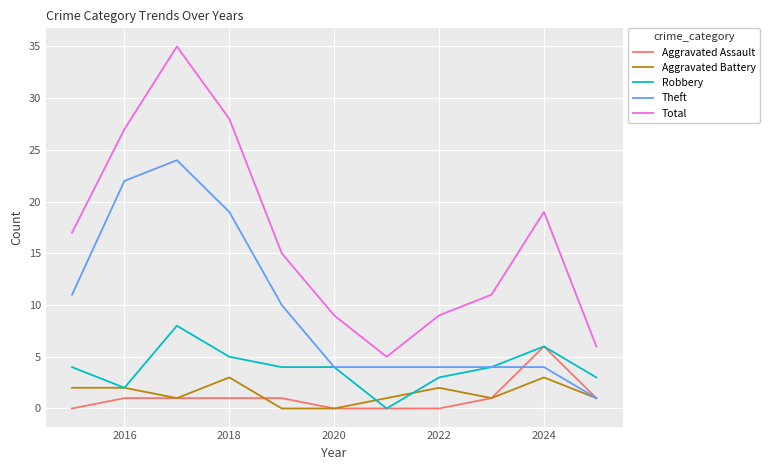

Which series has the widest spread of values?

Total